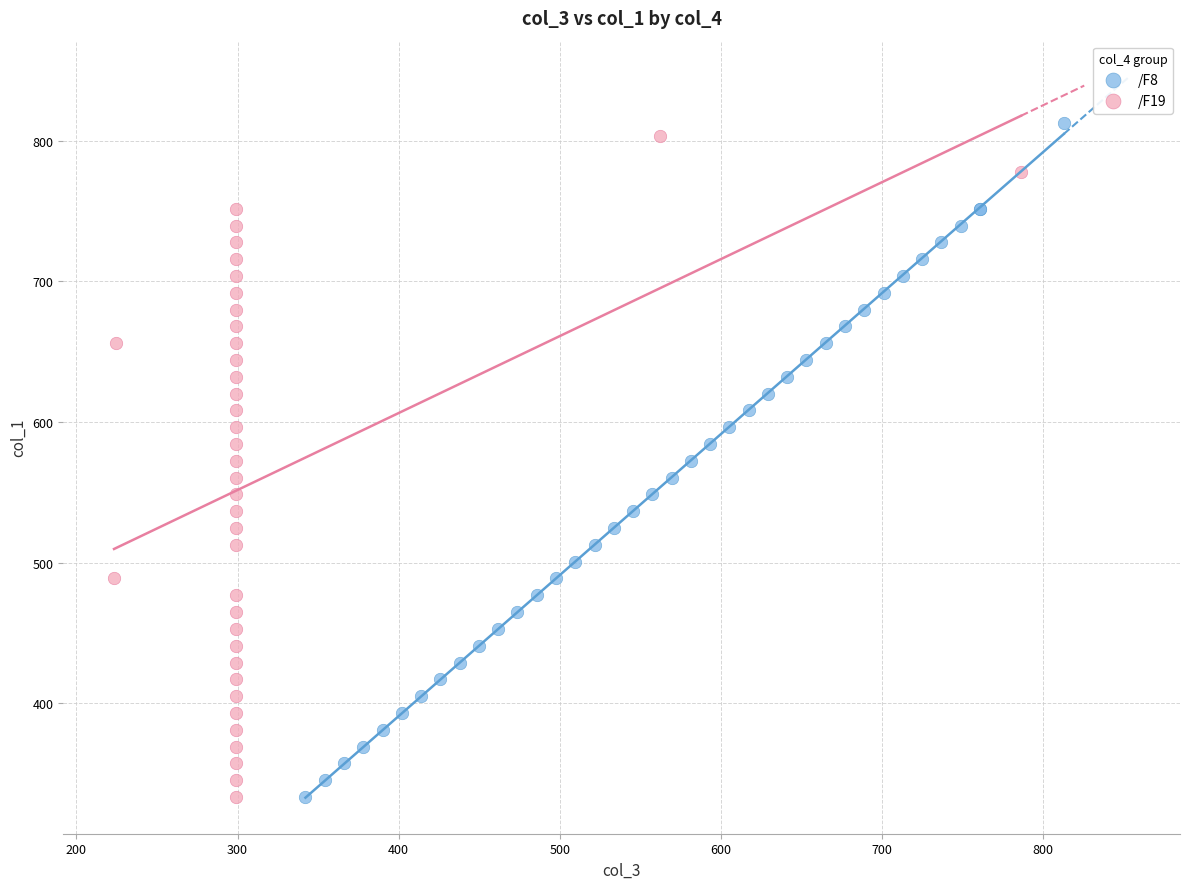

What are all the series names shown in the legend?

/F8, /F19